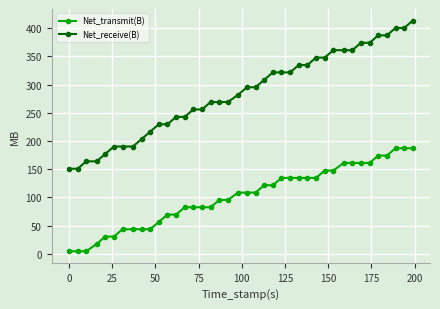

List the series in order of their overall mean, highest first.

Net_receive(B), Net_transmit(B)